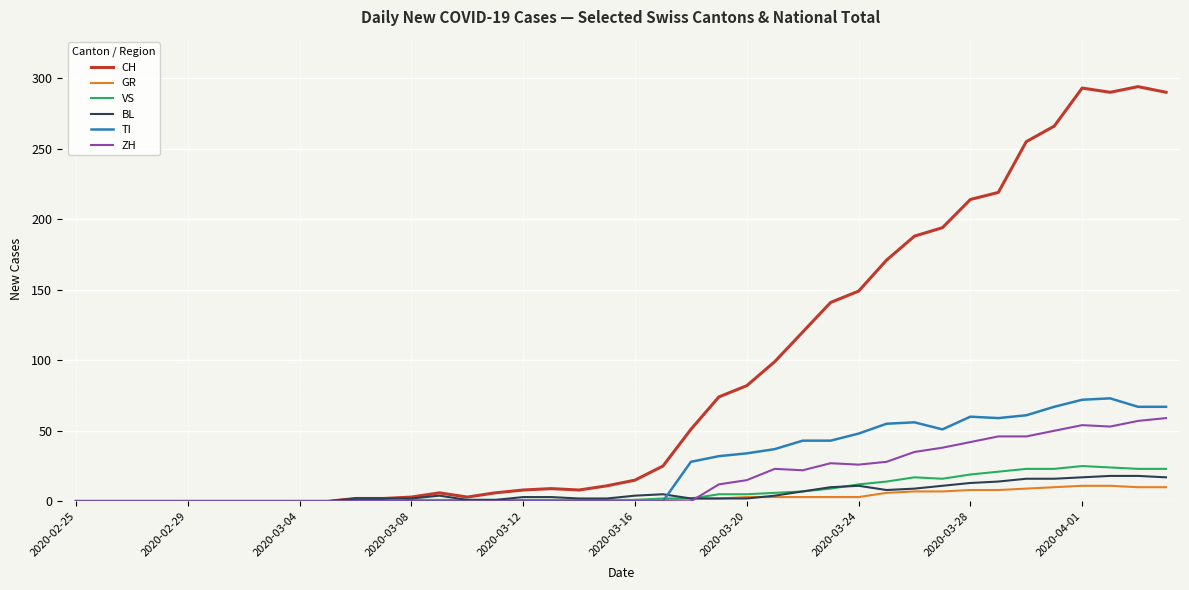

What is the highest value of the TI series?

73